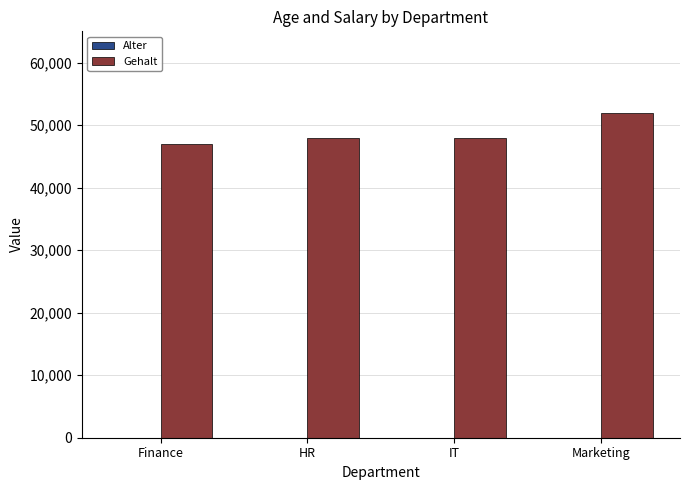

What is the greatest value displayed?

52000.0